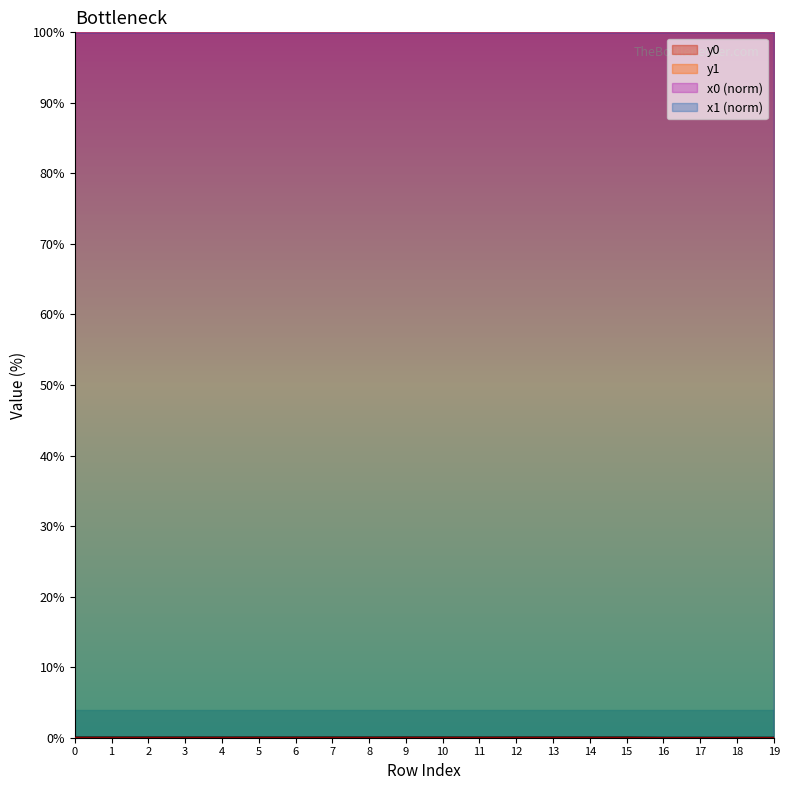

The y1 series shows 0.0 at 16. True or false?

True